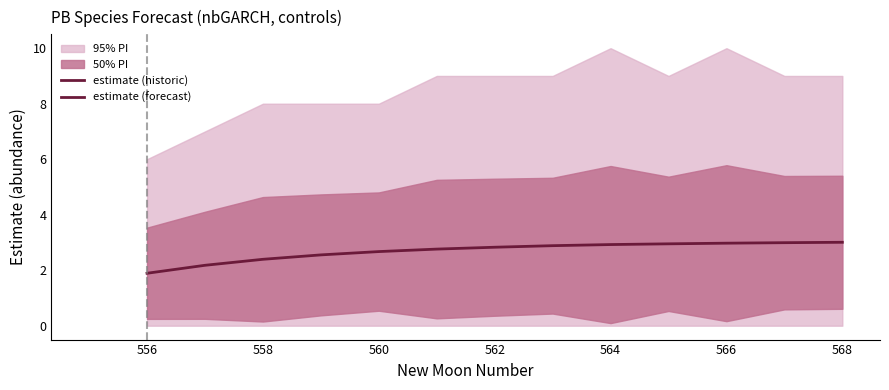

Does the chart have visible grid lines?

No